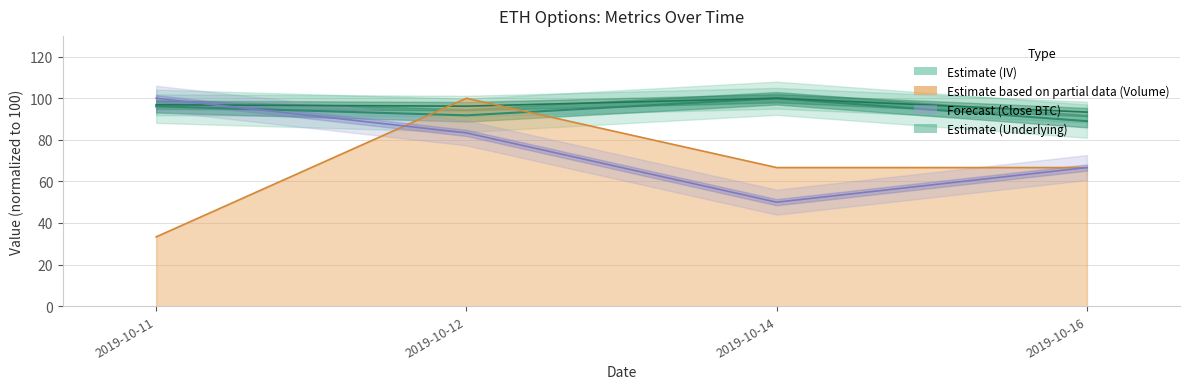

Which series has the largest range (max minus min)?

volume